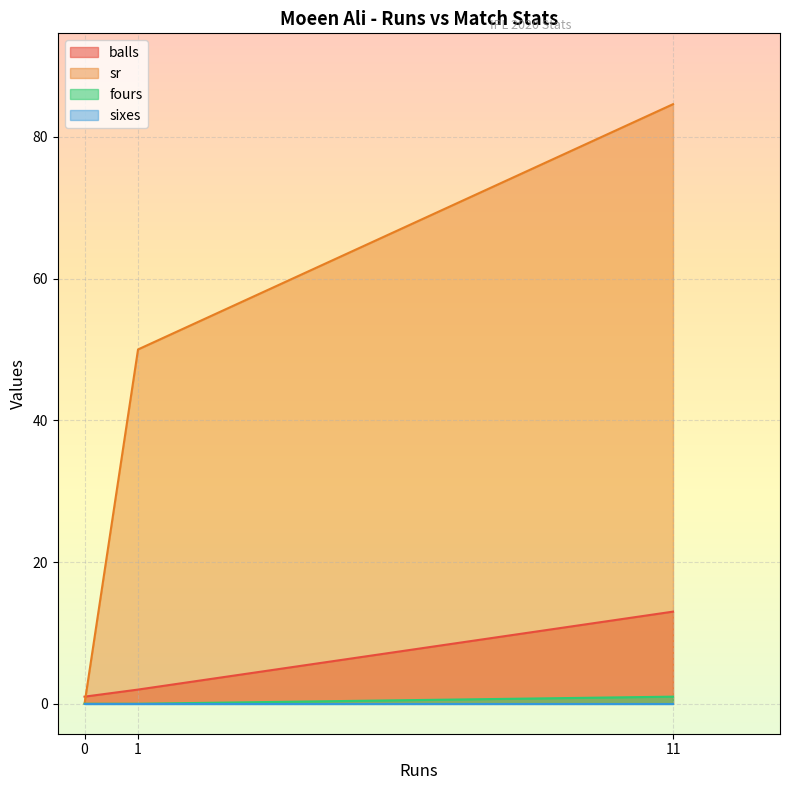

What is the value of the fours point at the 3rd from the left?

1.0